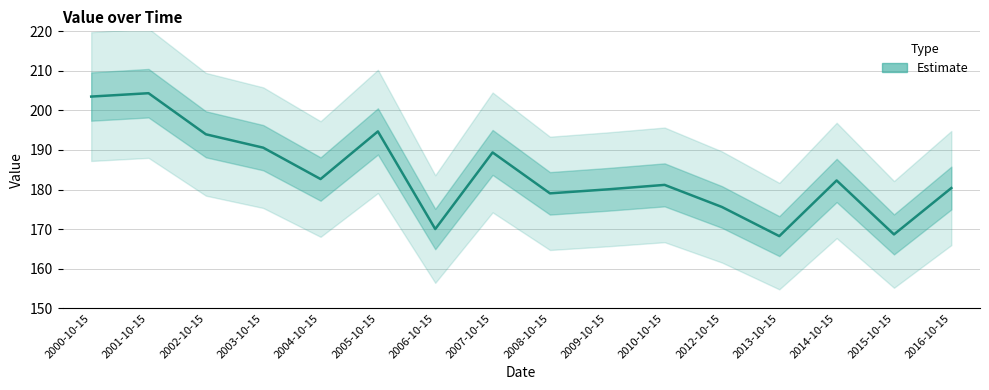

How many points are higher than both their immediate neighbors (excluding endpoints)?

5